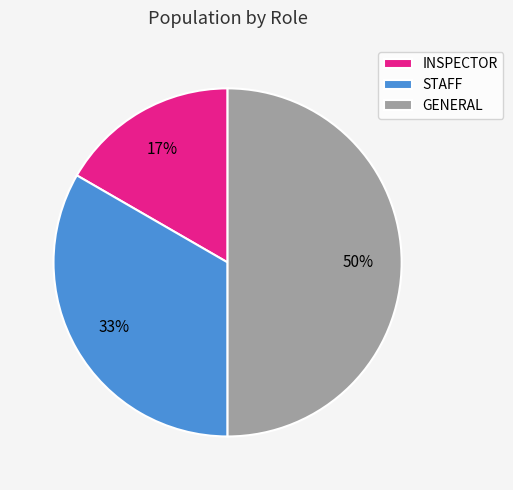

Does INSPECTOR represent more than half of the total?

No